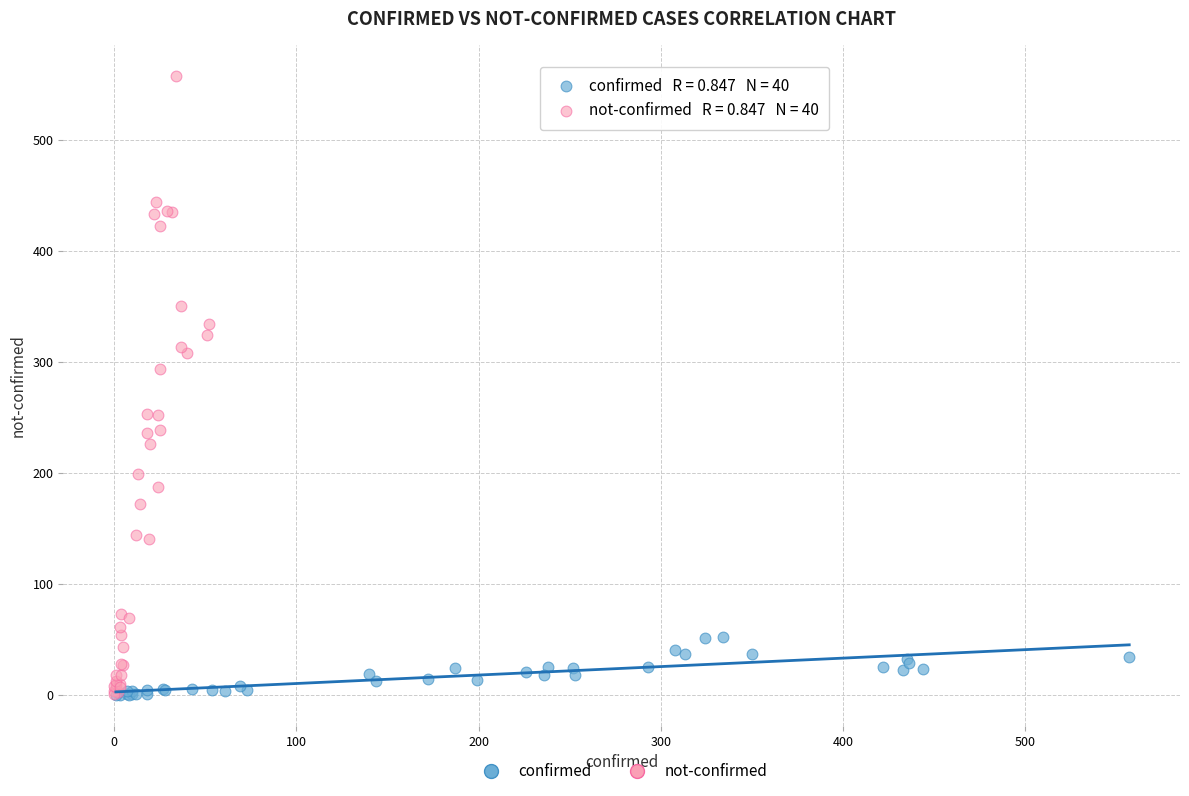

Which series has the widest spread of Y values?

not-confirmed